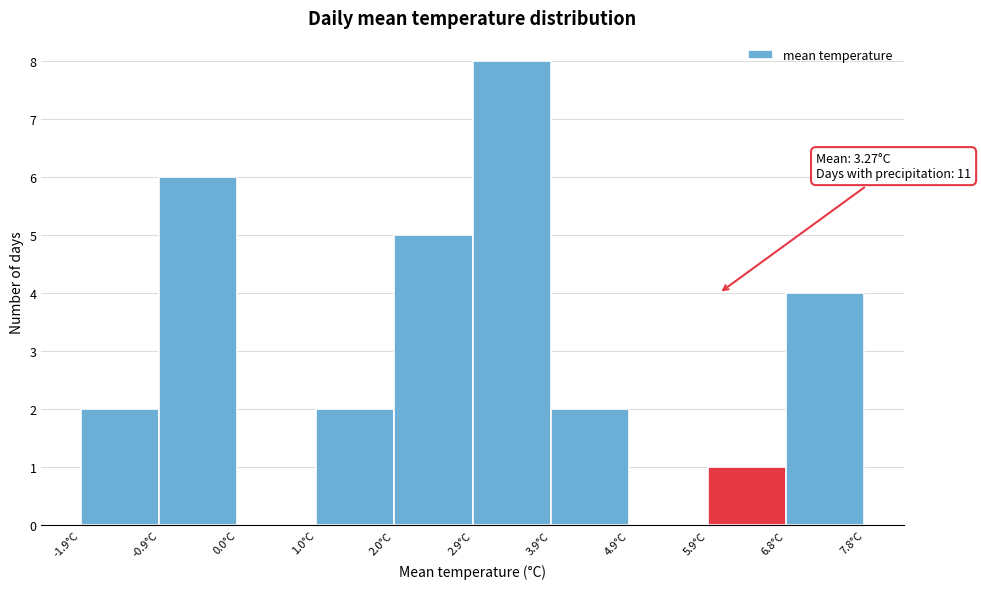

Over which range of the x-axis is the bar tallest?

2.95 to 3.92